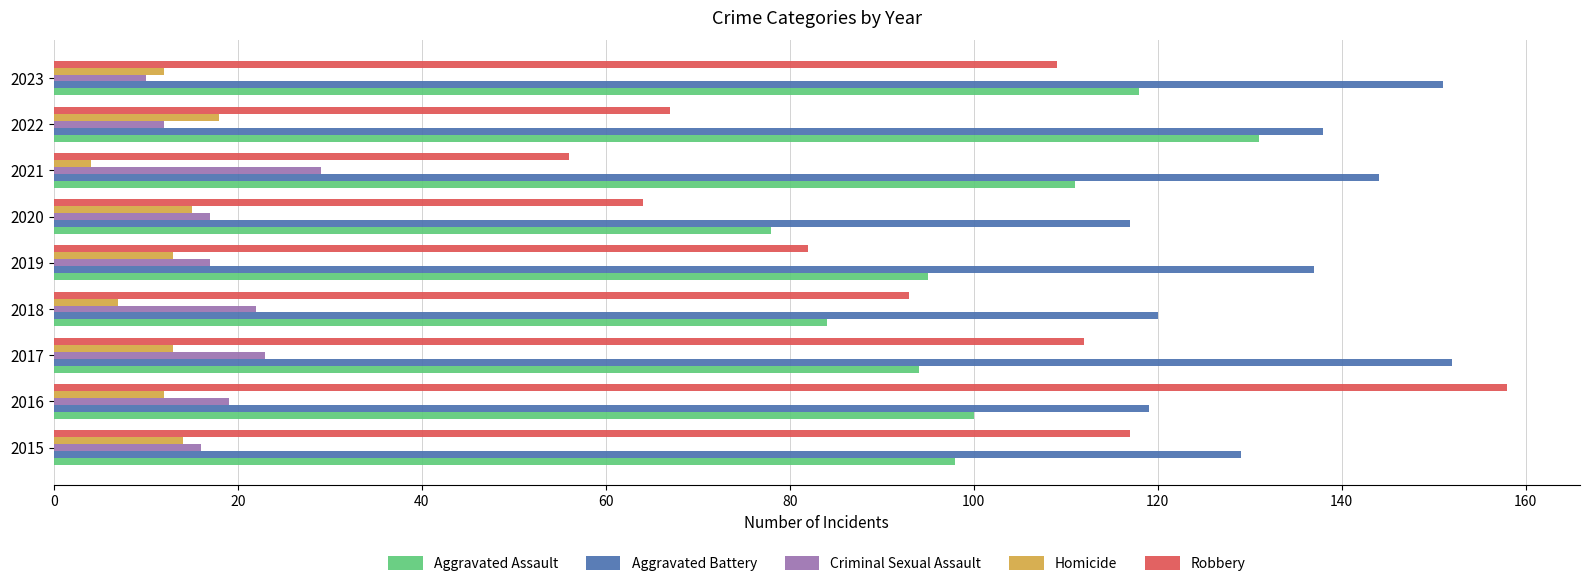

Which category has the highest value in the Aggravated Assault series?

2022